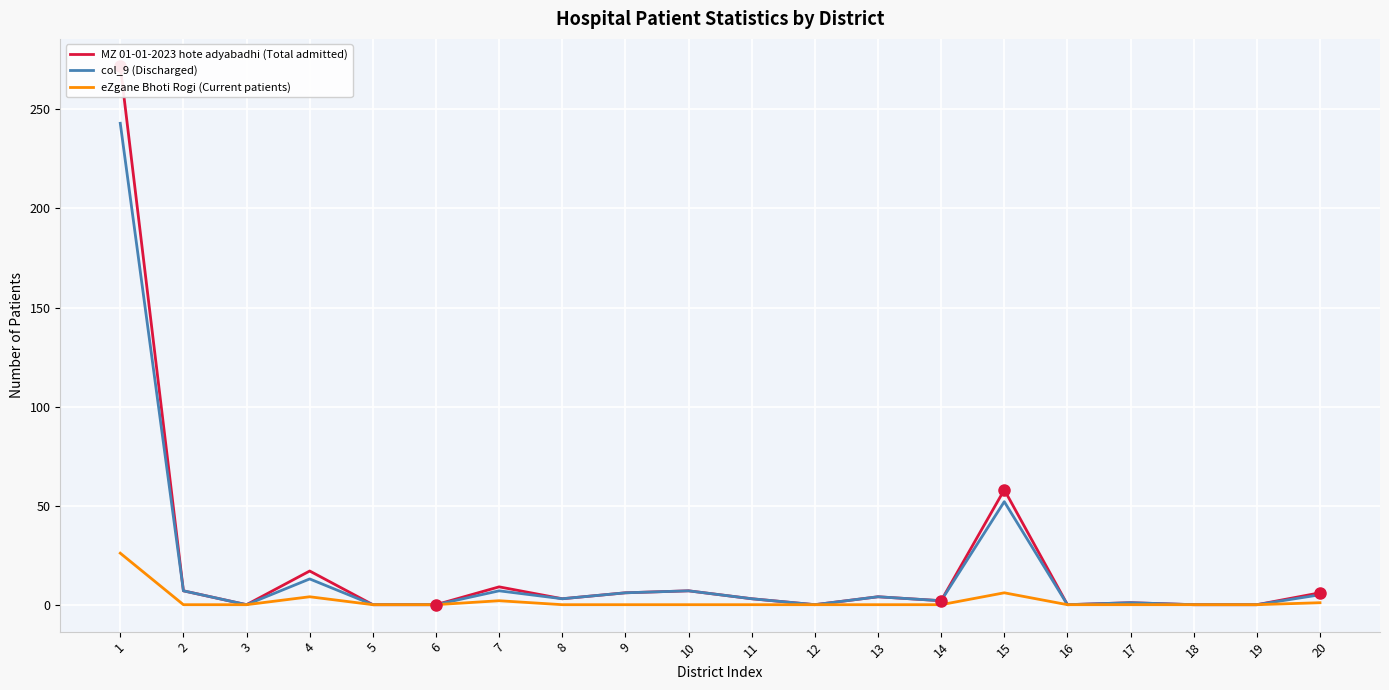

How many lines are shown in the chart?

3